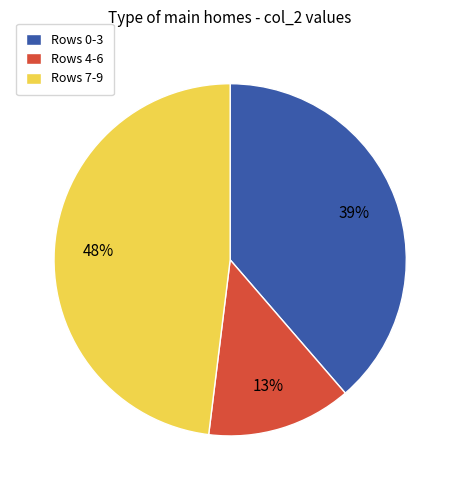

To the nearest percent, what portion does Rows 7-9 represent?

48%